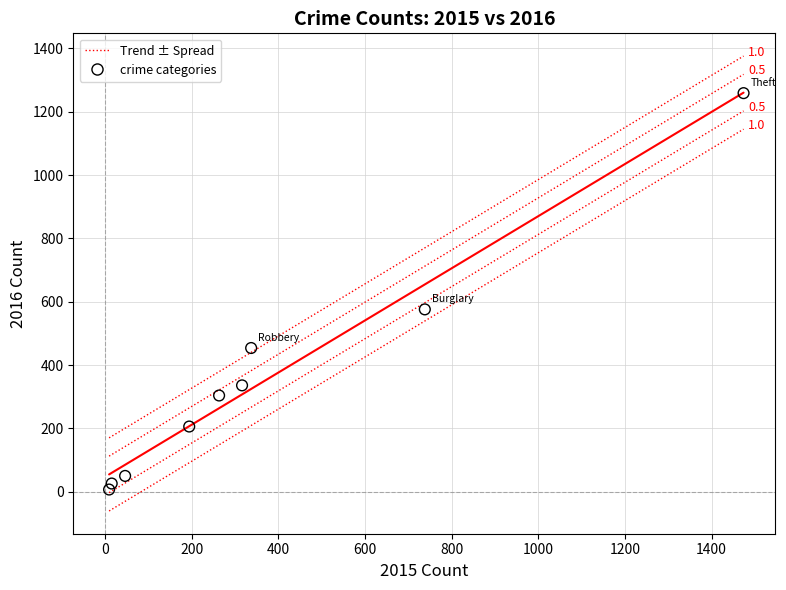

What is the range of X values (max minus min)?

1465